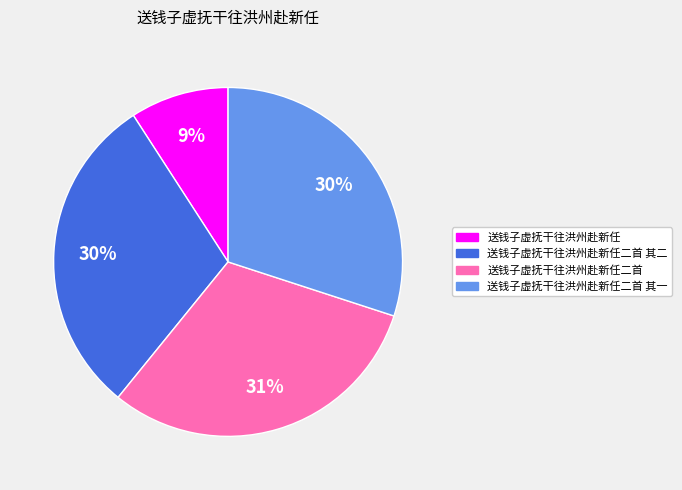

What is the ratio of the value at 送钱子虚抚干往洪州赴新任二首 to the value at 送钱子虚抚干往洪州赴新任二首 其二?

1.0